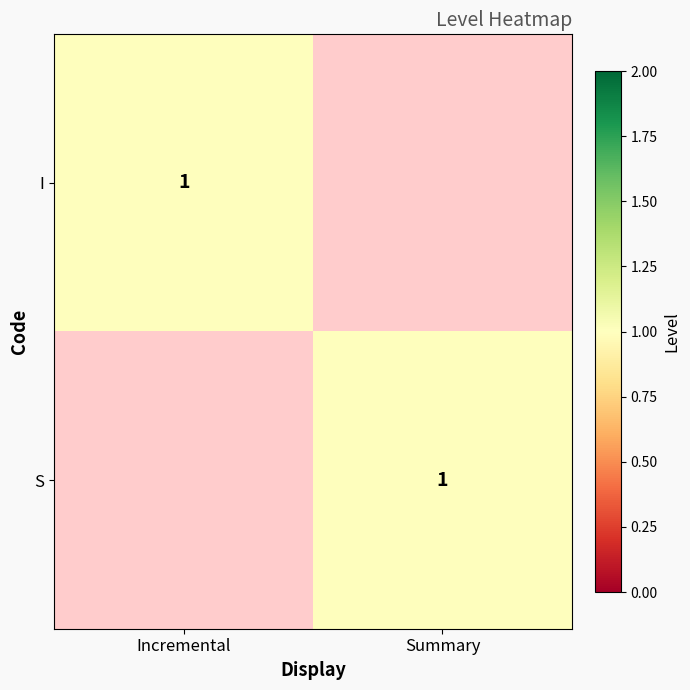

The I series shows 0 at Incremental. True or false?

False